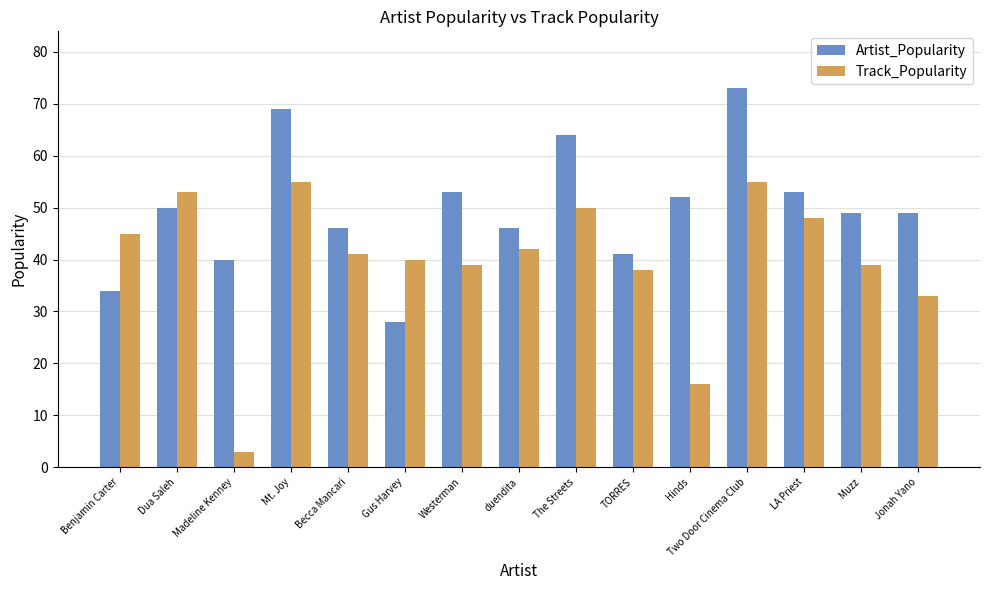

What is the minimum value for Track_Popularity?

3